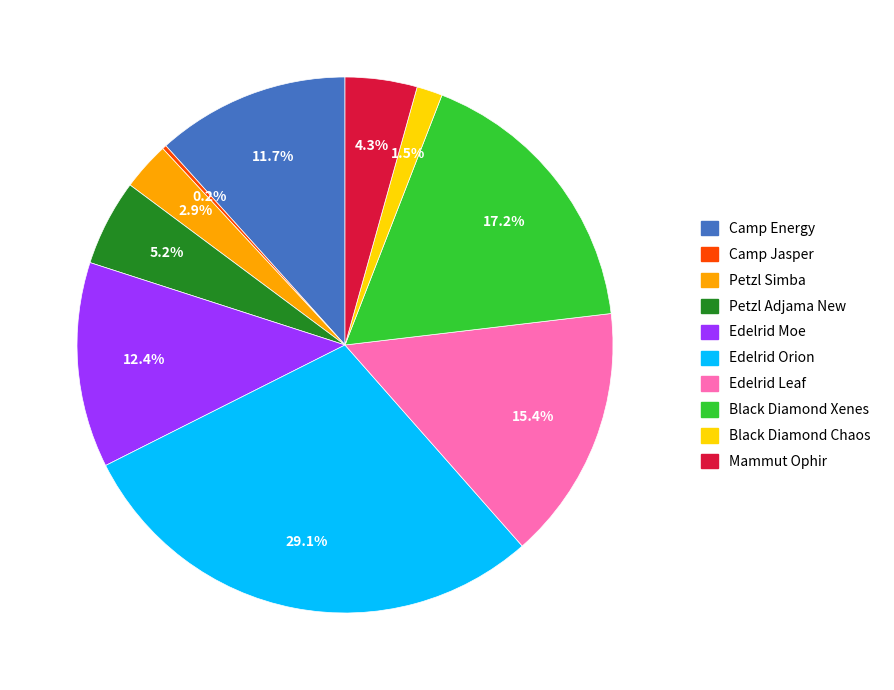

True or false: Petzl Adjama New accounts for 1% of the total.

False